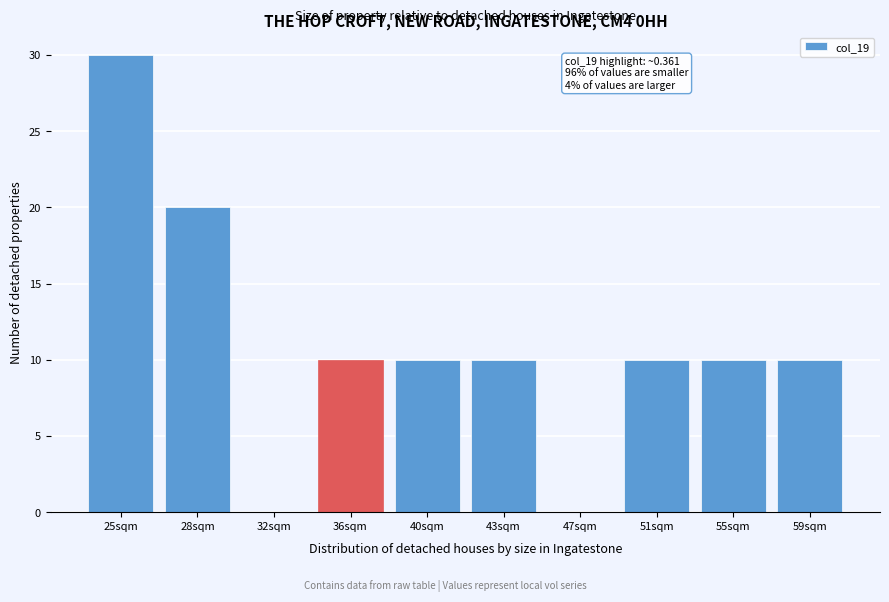

Reading left to right, transcribe all the data shown in this chart.

25sqm=30	28sqm=20	32sqm=0	36sqm=10	40sqm=10	43sqm=10	47sqm=0	51sqm=10	55sqm=10	59sqm=10